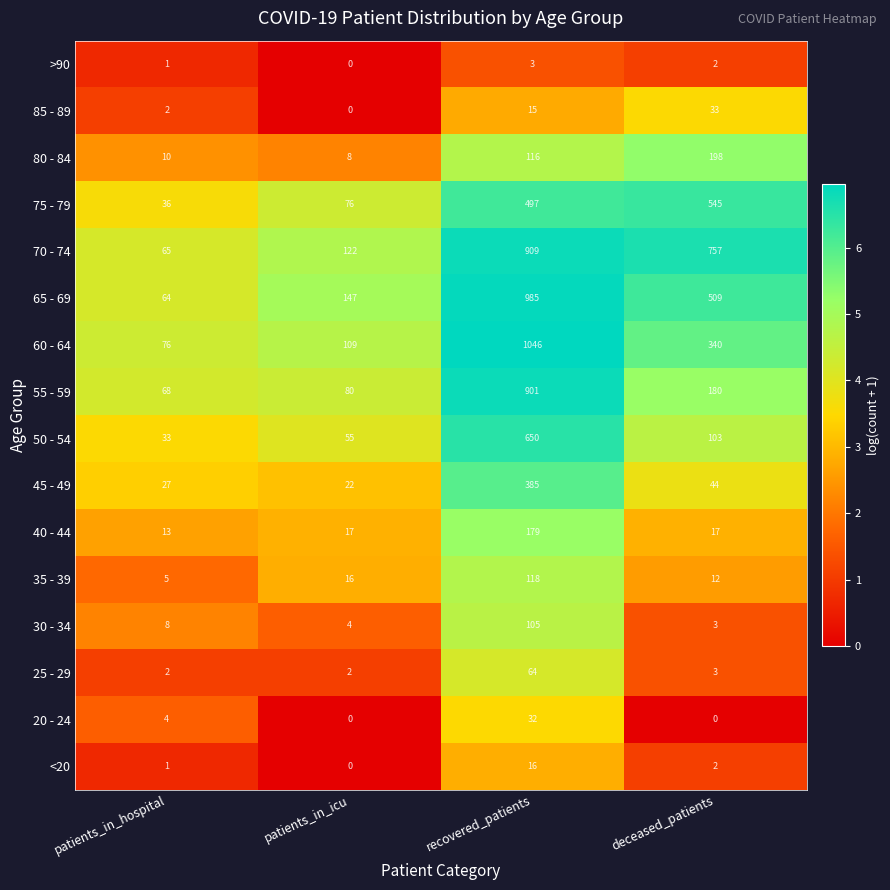

Read the 25 - 29 value at deceased_patients.

3